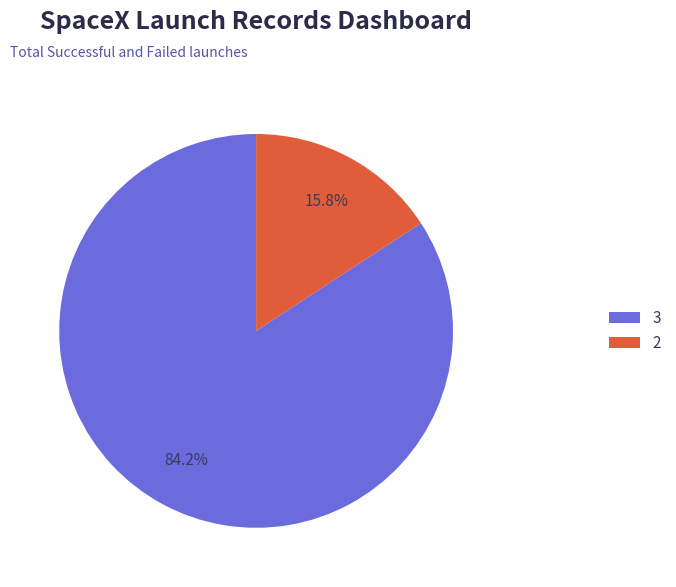

Is 3 the majority of the pie?

Yes